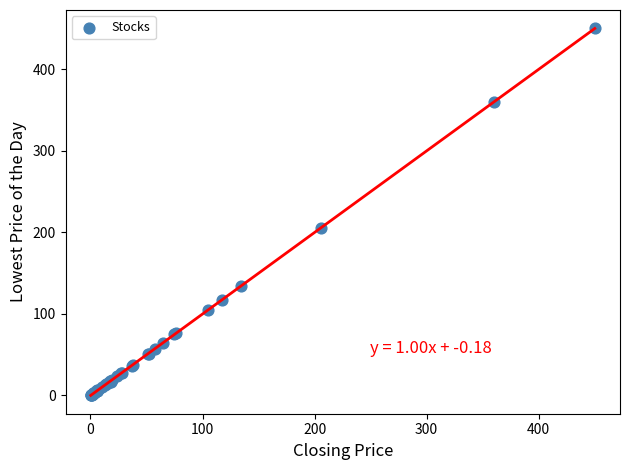

What Y value in the scatter plot is closest to 225?

205.0